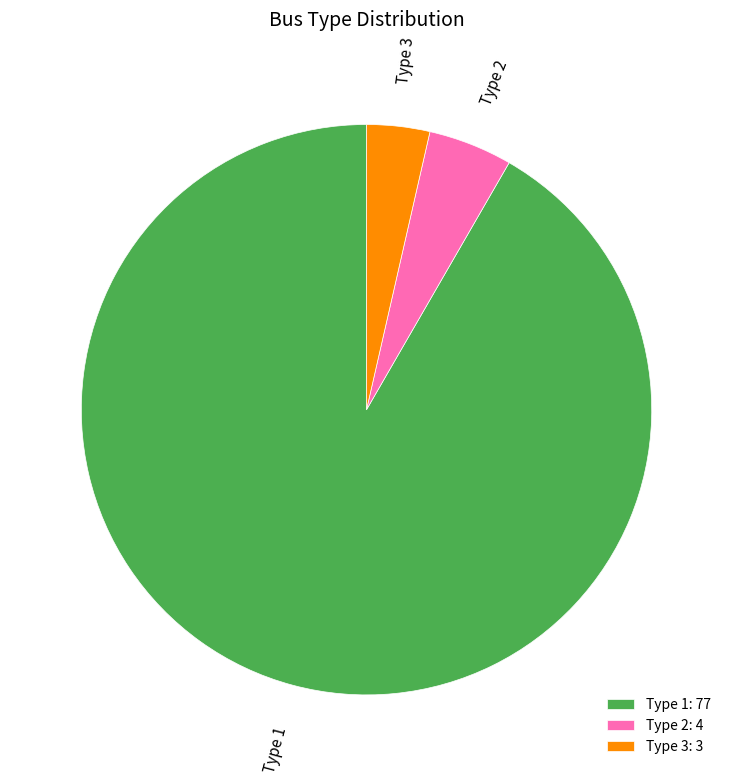

Do Type 2 and Type 1 together represent more than half of the pie?

Yes